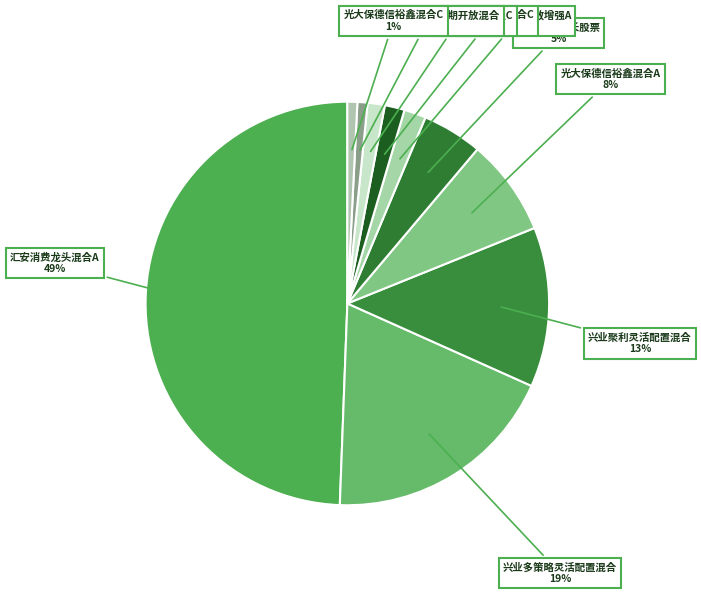

How many slices are in this pie chart?

10